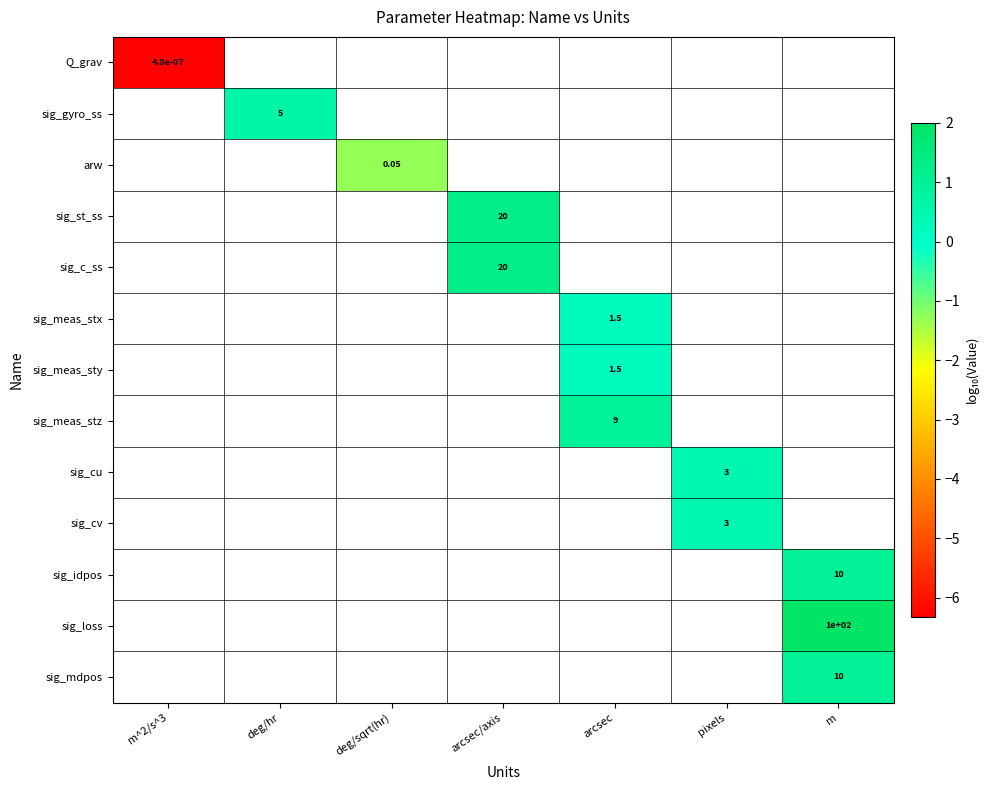

How many negative values does the arw series have?

1